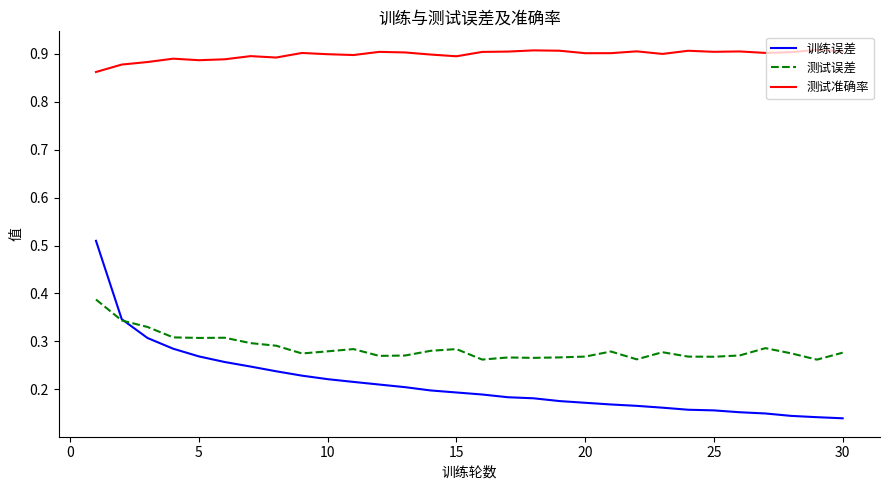

Which series has the largest total across all categories?

测试准确率